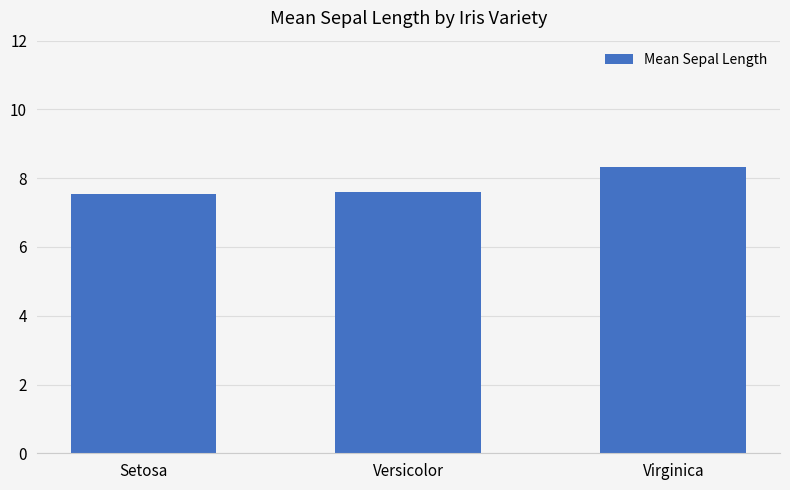

What is the label of the 2nd bar from the right?

Versicolor